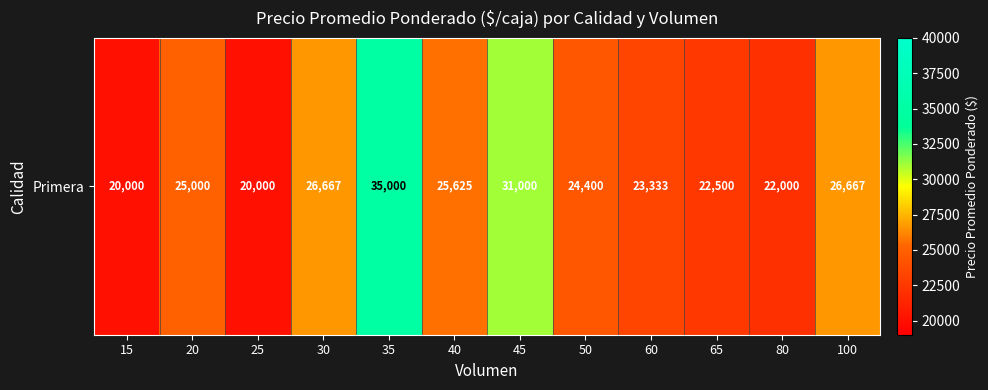

The value at 60 is 23333. True or false?

True